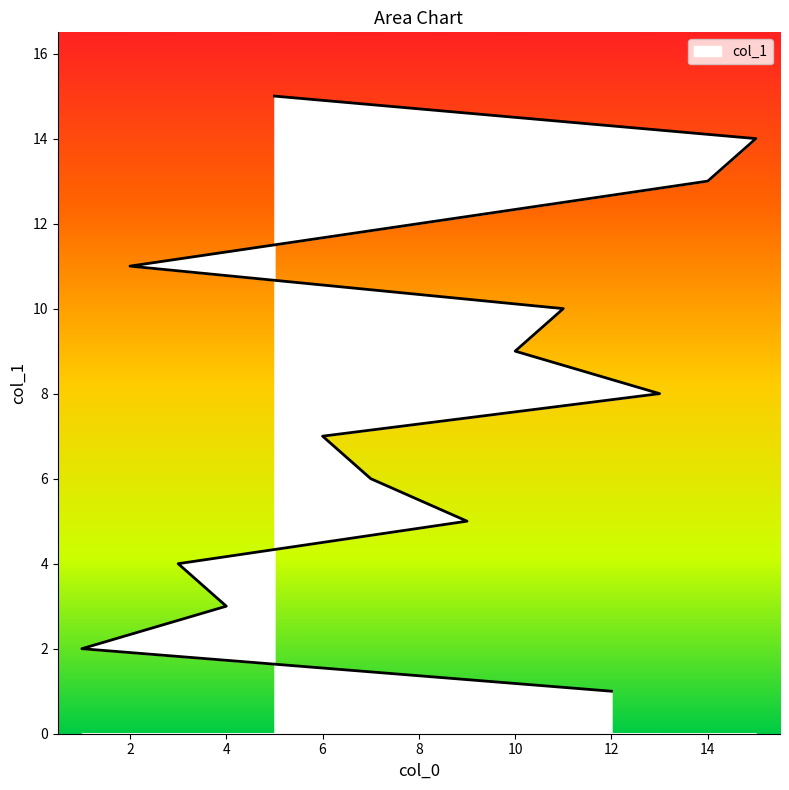

Rank the categories by value from lowest to highest.

12, 1, 4, 3, 9, 7, 6, 13, 10, 11, 2, 8, 14, 15, 5